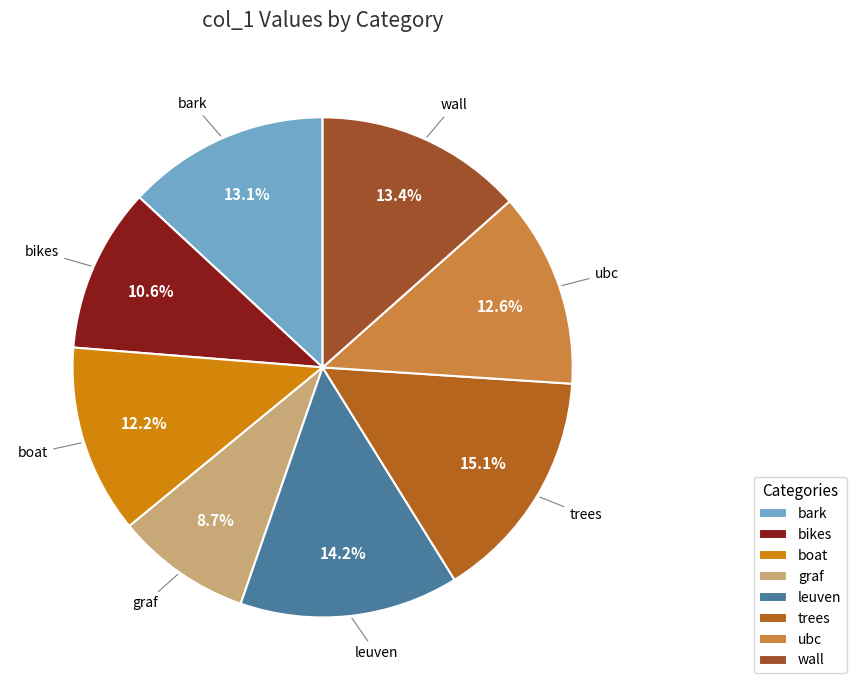

Count the number of slices in the pie.

8